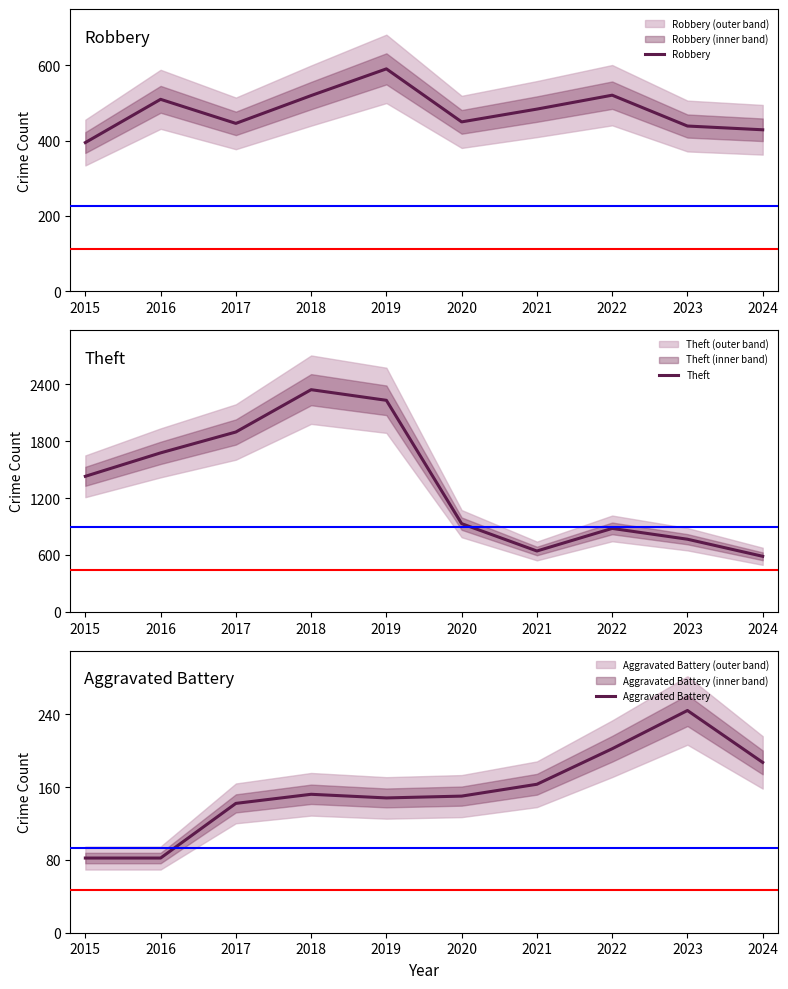

At which label does Robbery first exceed 484?

2016